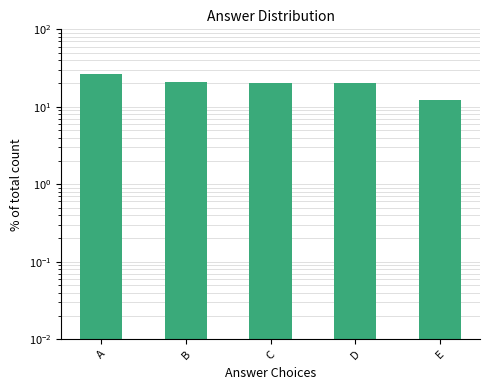

List the labels in order of value, smallest first.

E, C, D, B, A